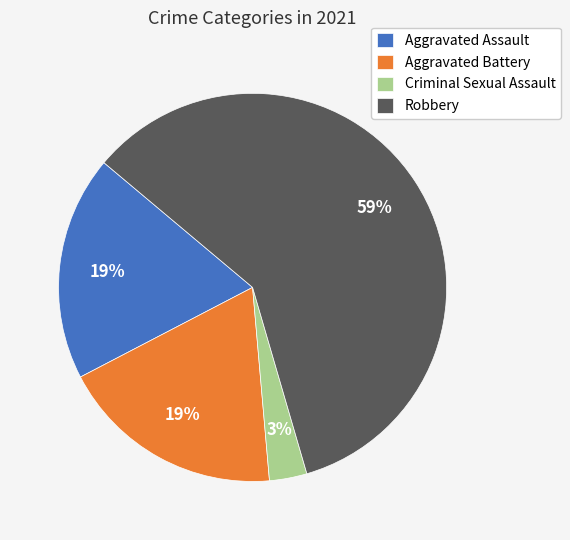

To the nearest percent, what is the difference between the largest and smallest slice percentages?

56%